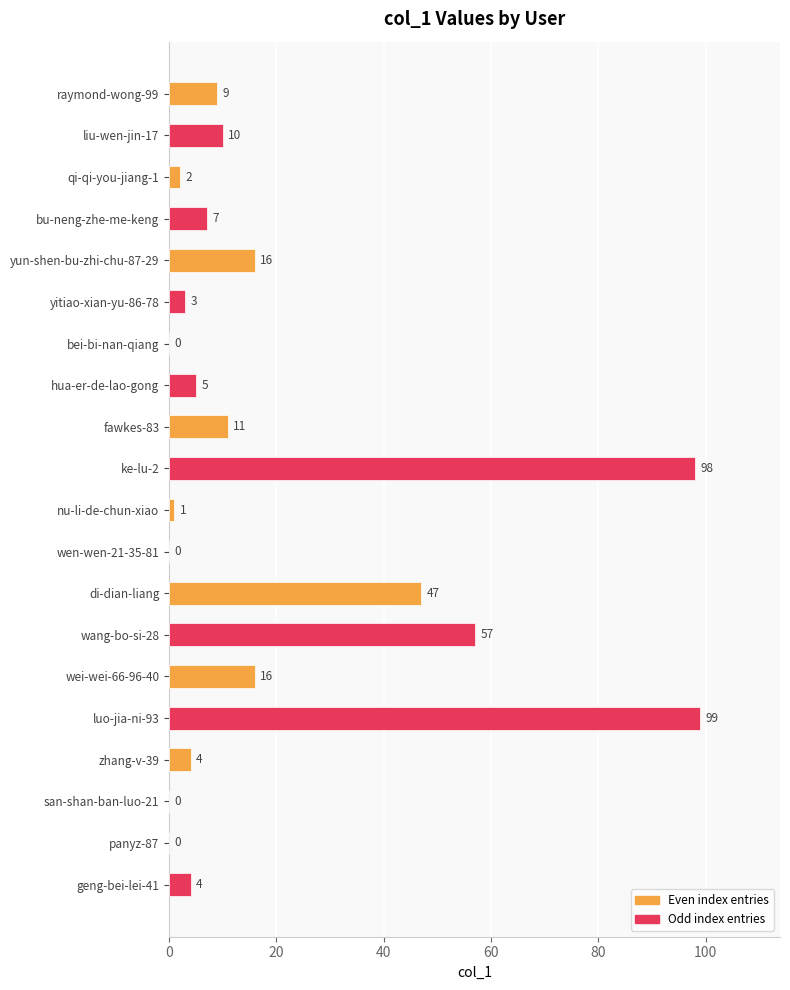

What is the change in value from bu-neng-zhe-me-keng to wei-wei-66-96-40?

+9